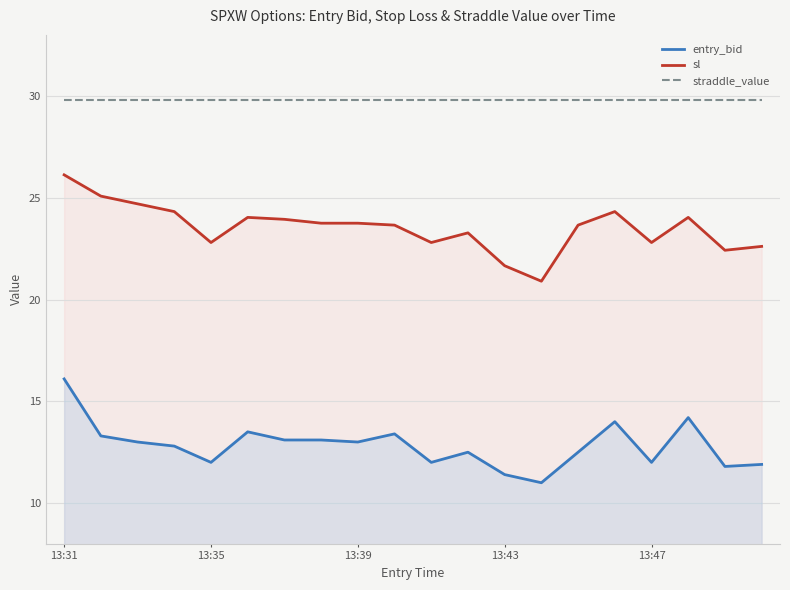

Does the chart display data point markers on the line(s)?

No